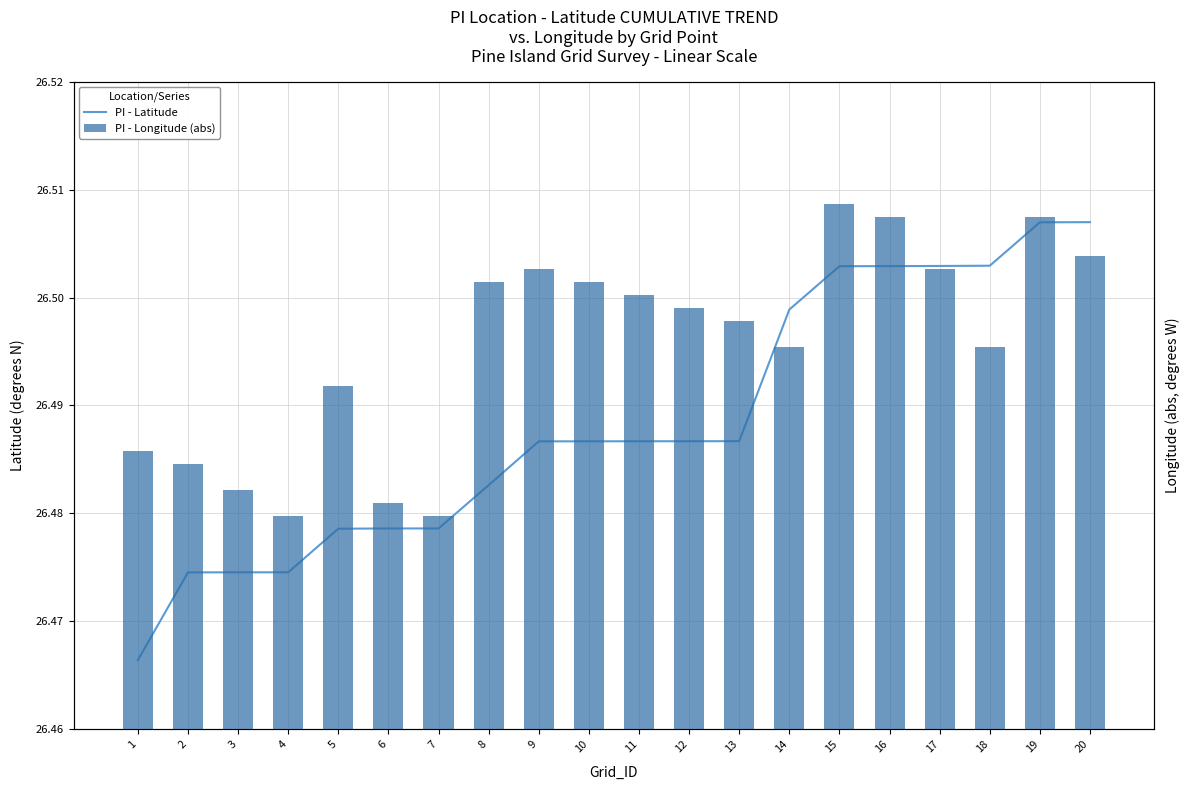

At which category does the chart reach its peak across all series?

15